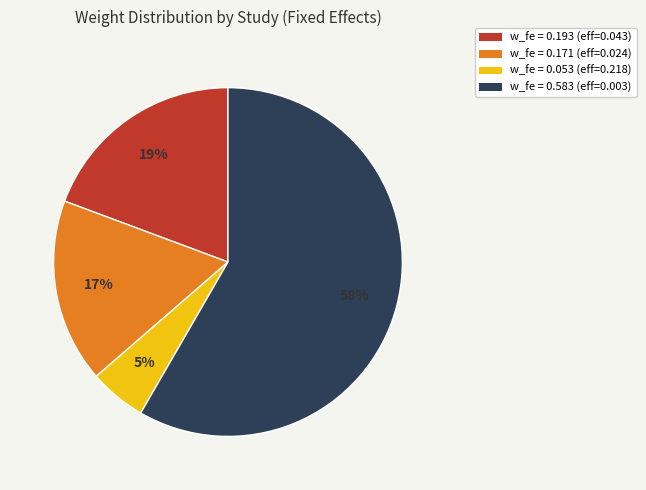

Count the number of slices in the pie.

4